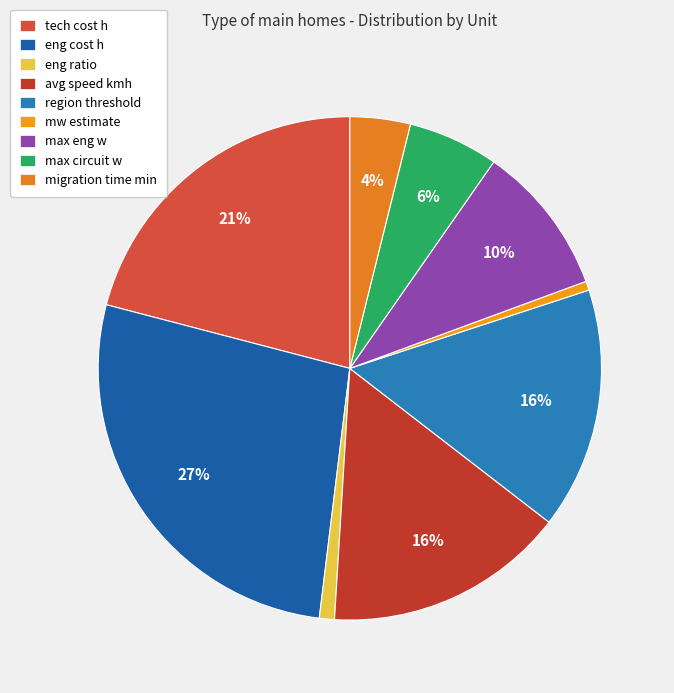

How many slices are in this pie chart?

9